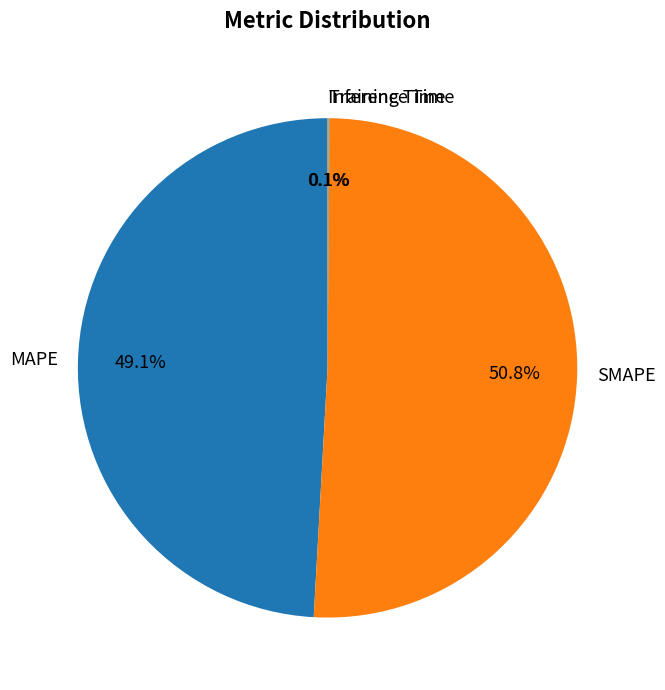

To the nearest percent, what is the average slice percentage?

25%